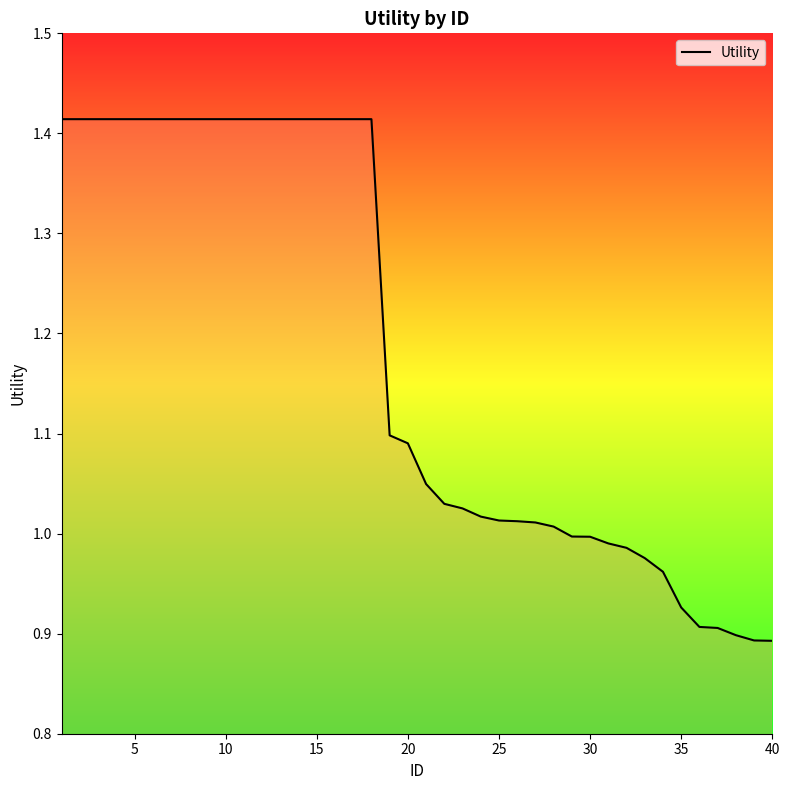

What is the difference between the maximum and minimum values?

0.5